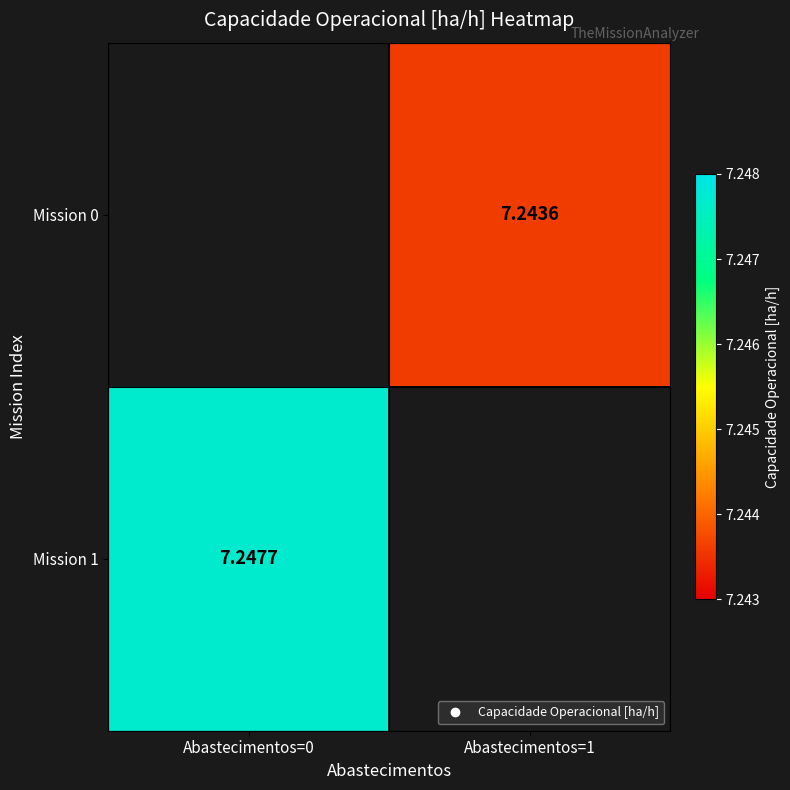

At which label does Mission 1 reach its peak?

Abastecimentos=0